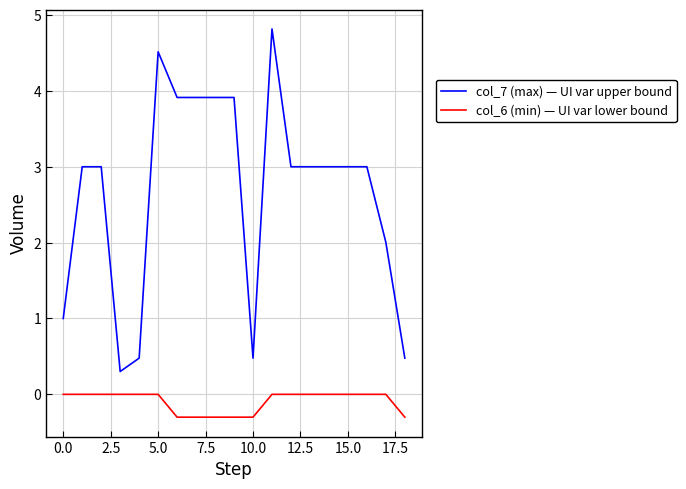

What is the difference between the maximum and minimum values in the col_6 (min) — UI var lower bound series?

0.3